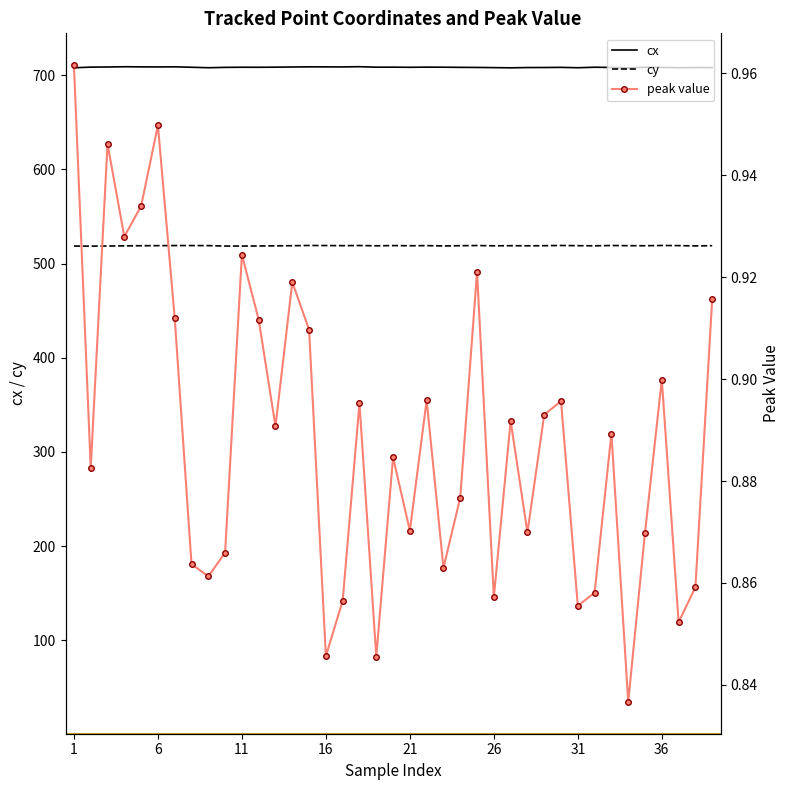

True or false: cx and peak value cross at least once.

False